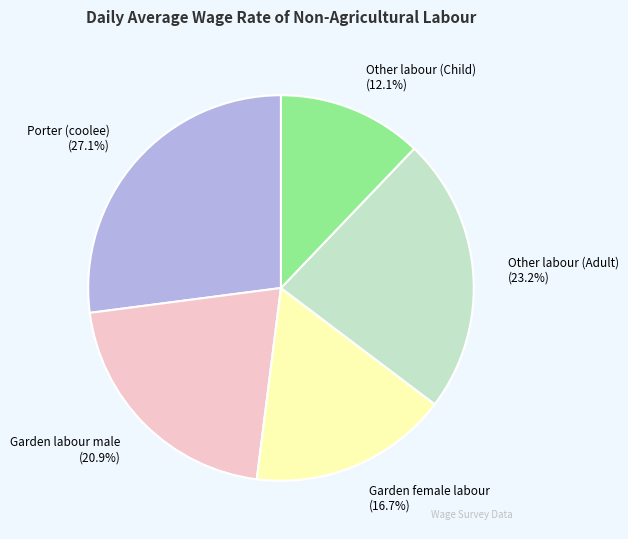

How many segments does this pie chart have?

5